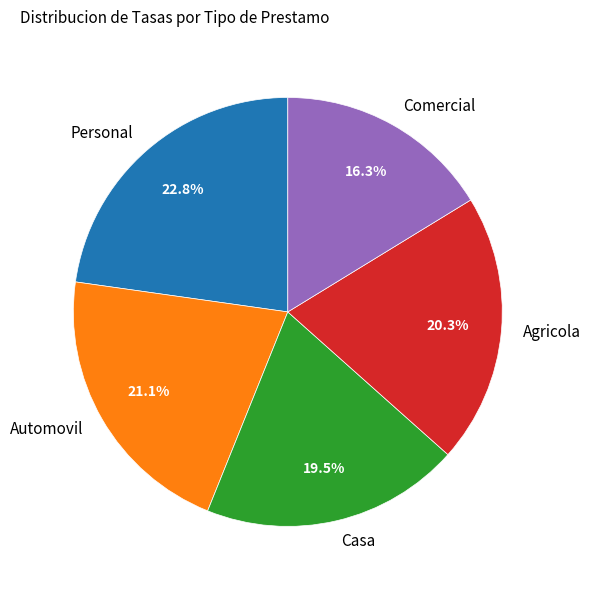

To the nearest percent, what is the difference between the Casa and Comercial slice percentages?

3%